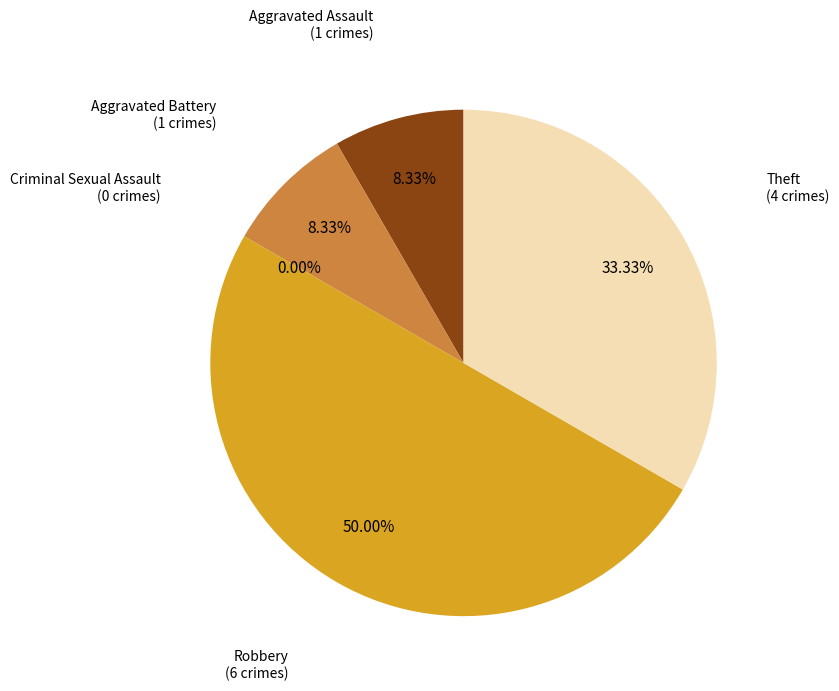

Which category has the smallest portion of the pie?

Criminal Sexual Assault